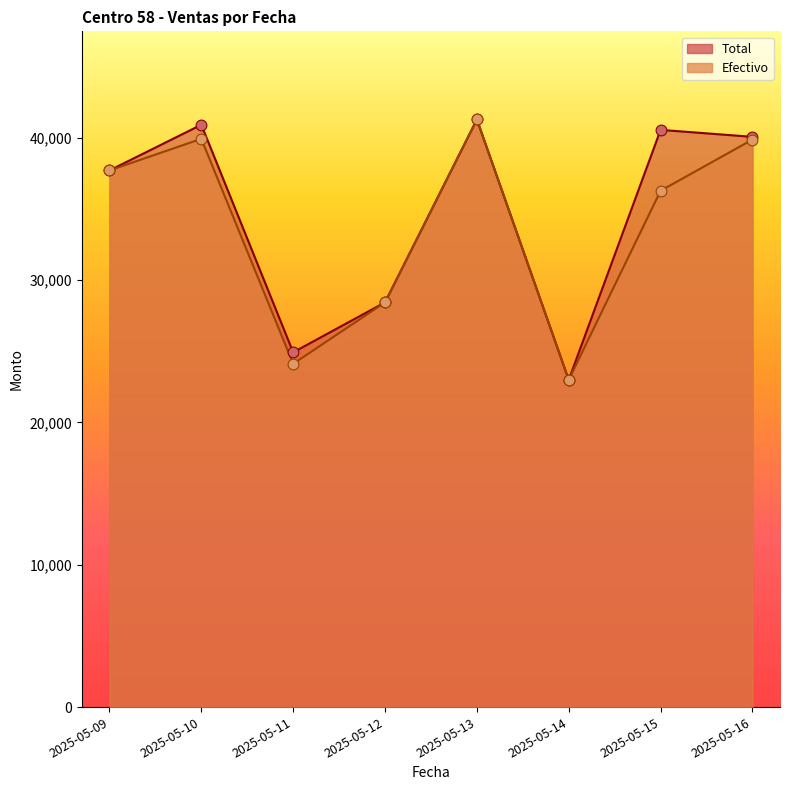

At which category is the sum across all series the highest?

2025-05-13